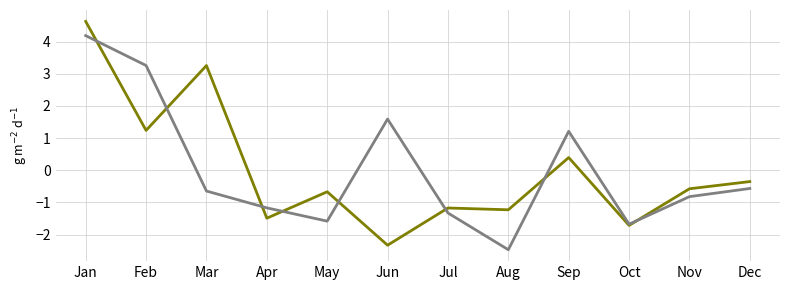

What is the total value across all series at Apr?

-2.7